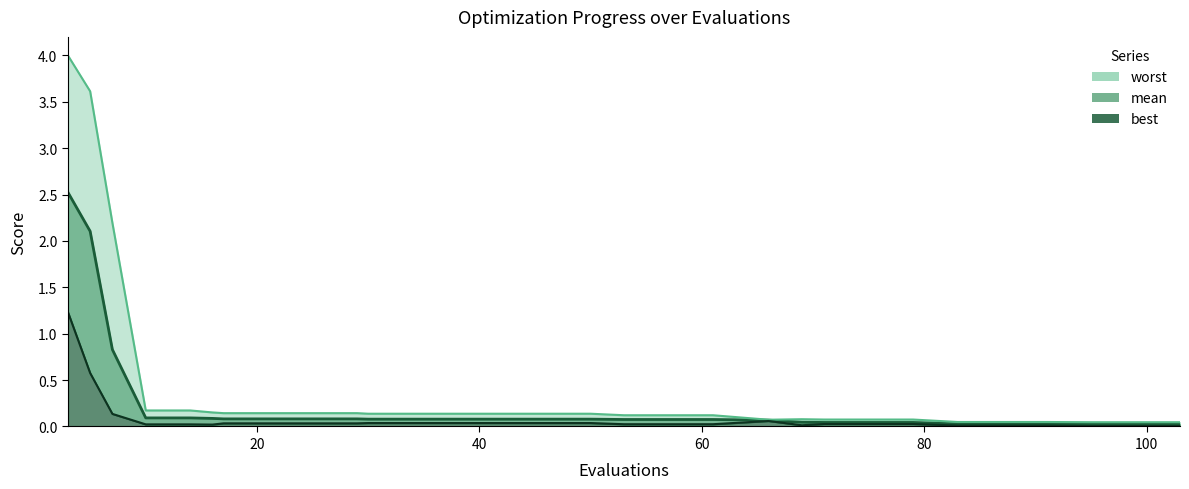

Reading left to right, extract all data points from this chart.

mean: 2.5	2.1	0.8	0.1	0.1	0.1	0.1	0.1	0.1	0.1	0.1	0.1	0.1	0.1	0.1	0.1	0.1	0.1	0.1	0.1	0.0	0.0	0.0	0.0	0.0	0.0	0.0	0.0	0.0	0.0
best: 1.2	0.6	0.1	0.0	0.0	0.0	0.0	0.0	0.0	0.0	0.0	0.0	0.0	0.0	0.0	0.0	0.0	0.0	0.0	0.1	0.0	0.0	0.0	0.0	0.0	0.0	0.0	0.0	0.0	0.0
worst: 4.0	3.6	2.2	0.2	0.2	0.2	0.1	0.1	0.1	0.1	0.1	0.1	0.1	0.1	0.1	0.1	0.1	0.1	0.1	0.1	0.1	0.1	0.1	0.1	0.0	0.0	0.0	0.0	0.0	0.0